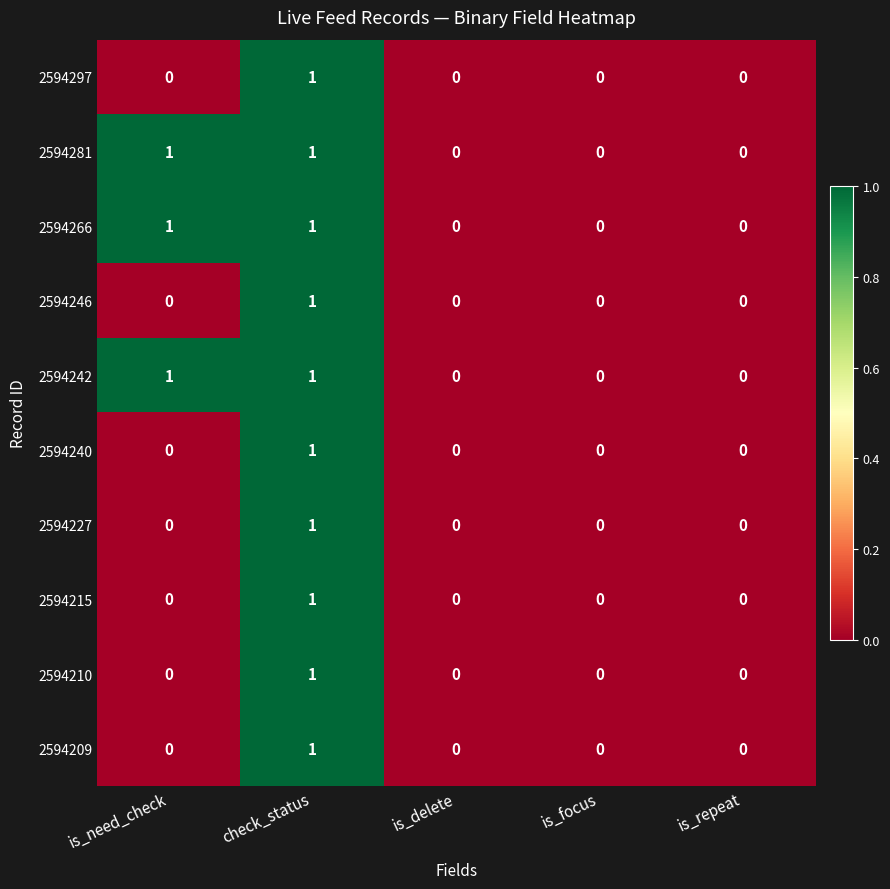

What is the total value across all series at check_status?

10